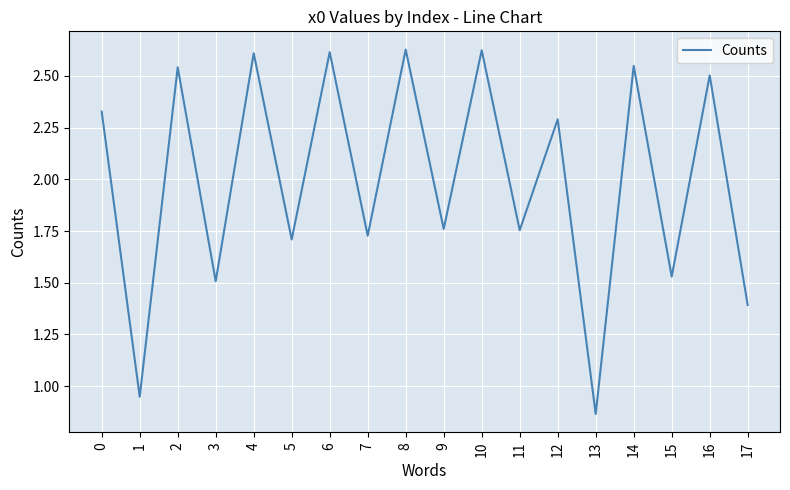

Is it true that the value at 16 is 2.5?

True